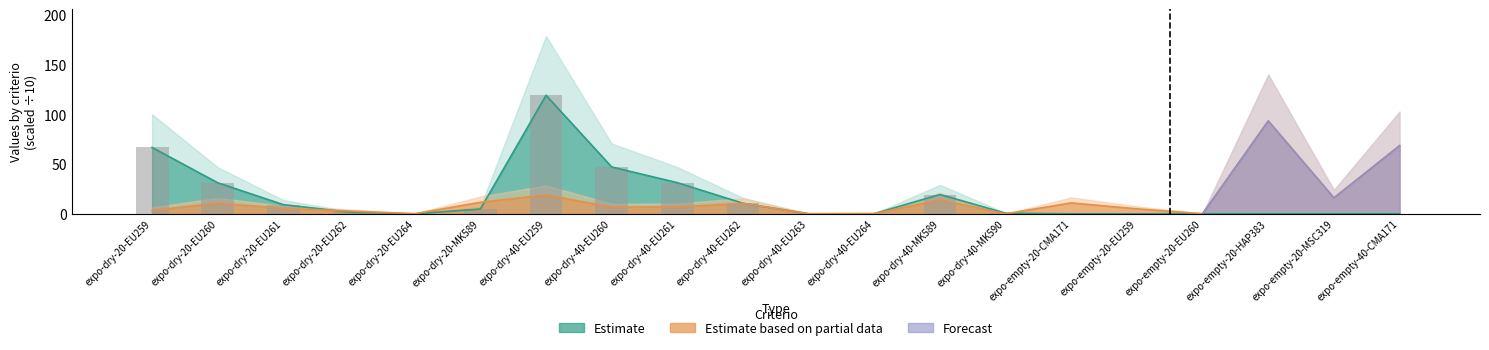

Which has a higher value, expo-dry-40-EU261 or expo-dry-20-EU260?

expo-dry-40-EU261